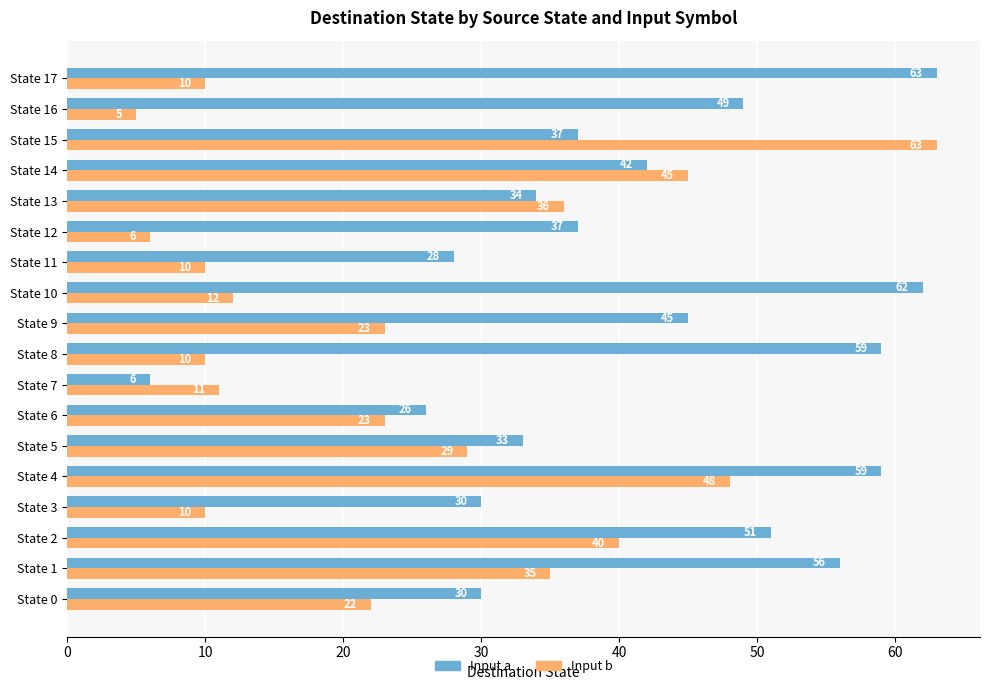

Is it true that Input a equals 26 at State 9?

False